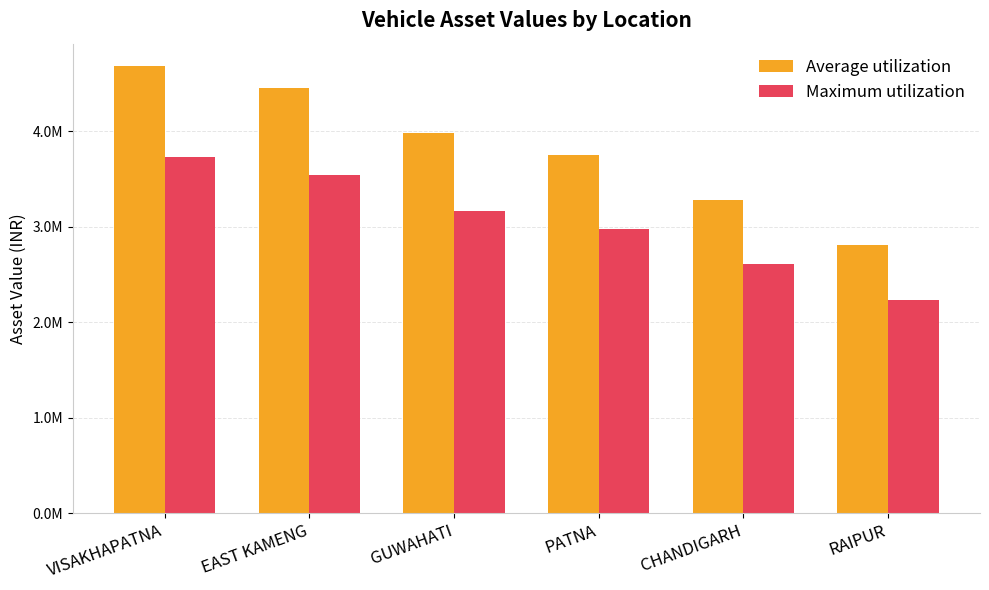

Rank the categories by Average utilization value from lowest to highest.

RAIPUR, CHANDIGARH, PATNA, GUWAHATI, EAST KAMENG, VISAKHAPATNA